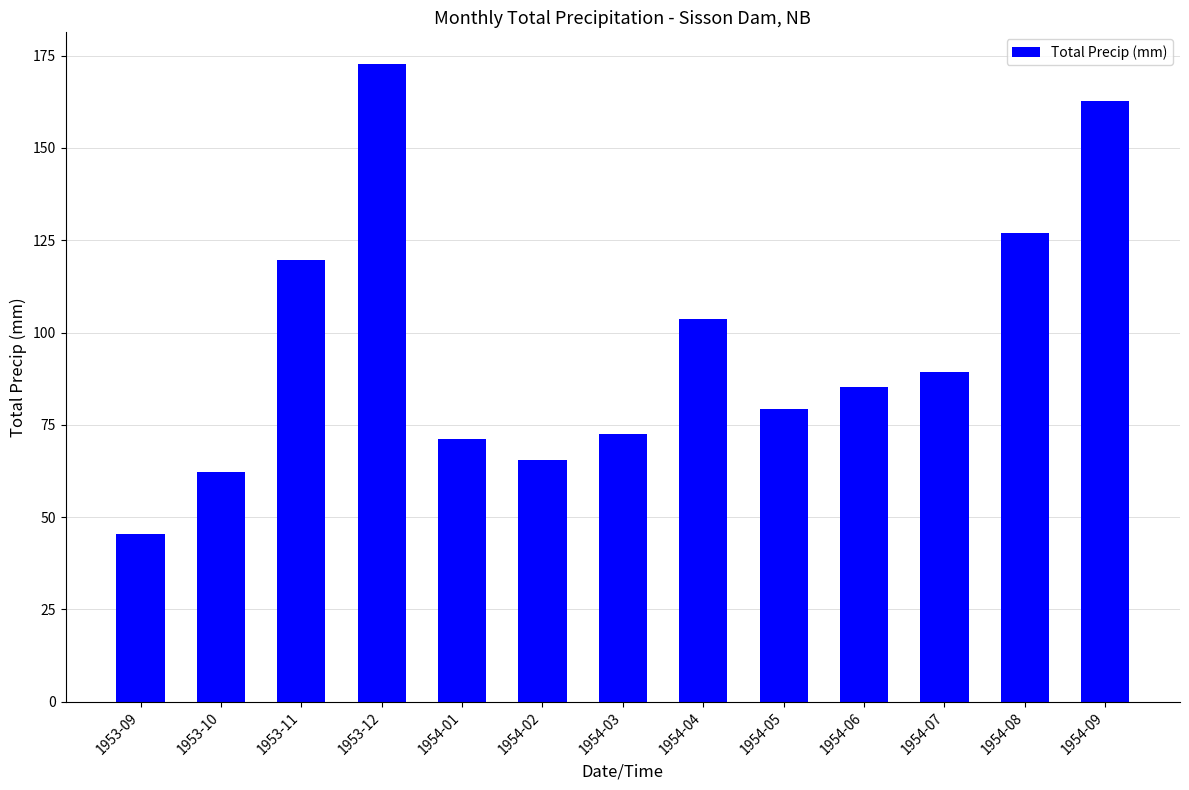

Where is the data nearest to the value 109?

1954-04